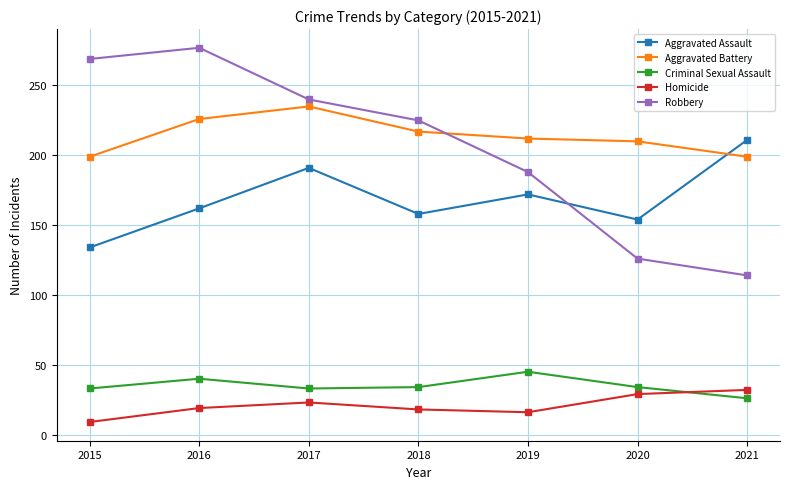

Which category has the lowest value across all series?

2015